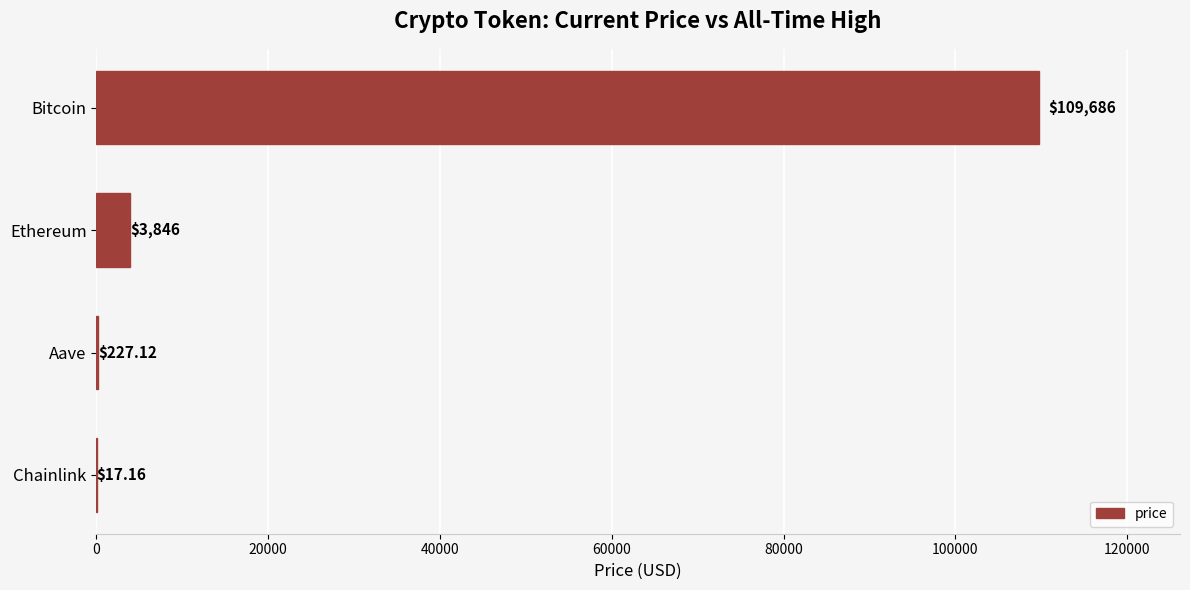

Which label corresponds to the largest value in the chart?

Bitcoin